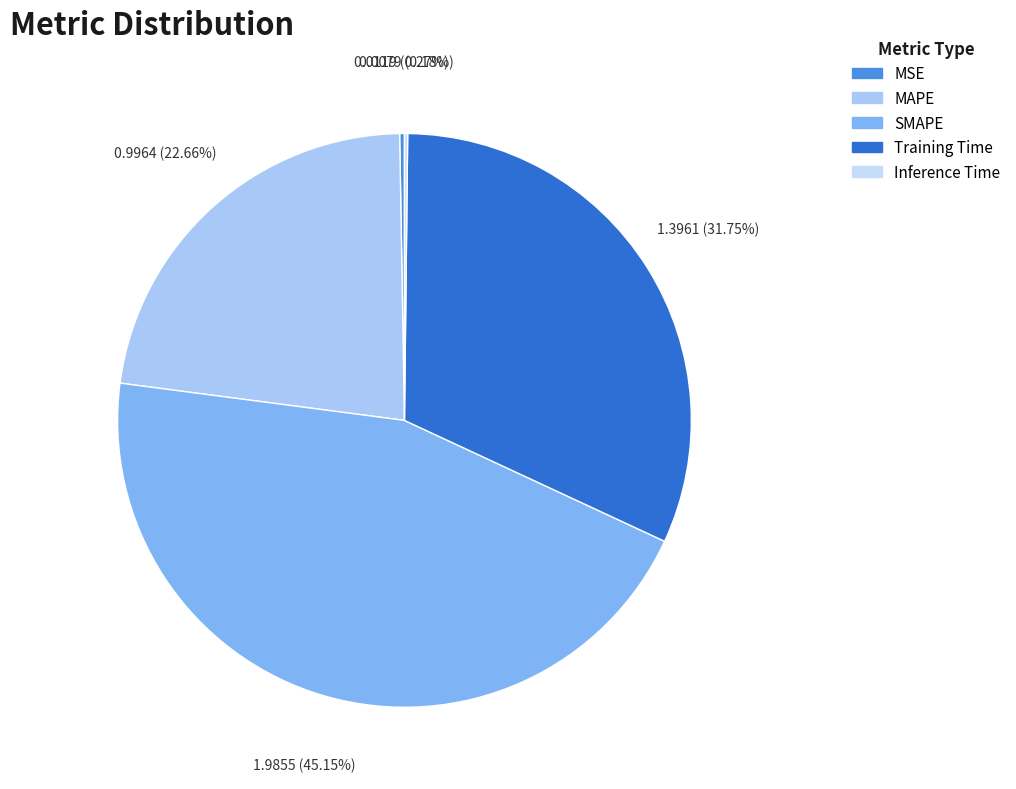

To the nearest percent, what is the combined percentage of Training Time and MSE?

32%